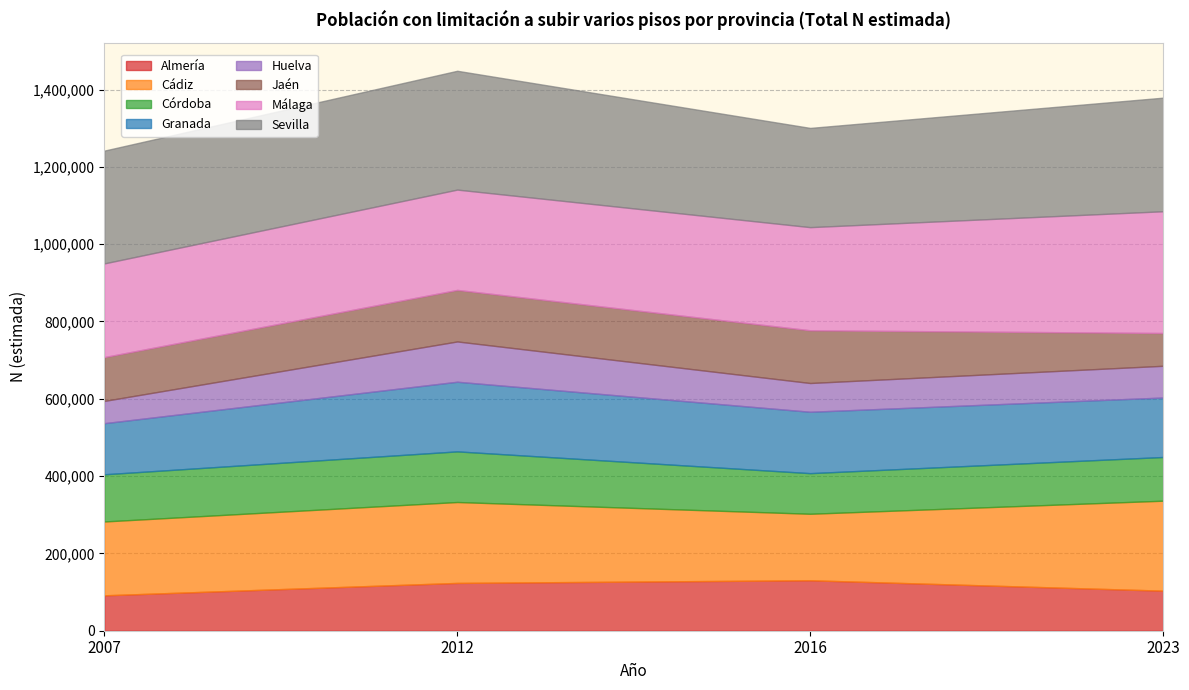

What are all the series names shown in the legend?

Almería, Cádiz, Córdoba, Granada, Huelva, Jaén, Málaga, Sevilla